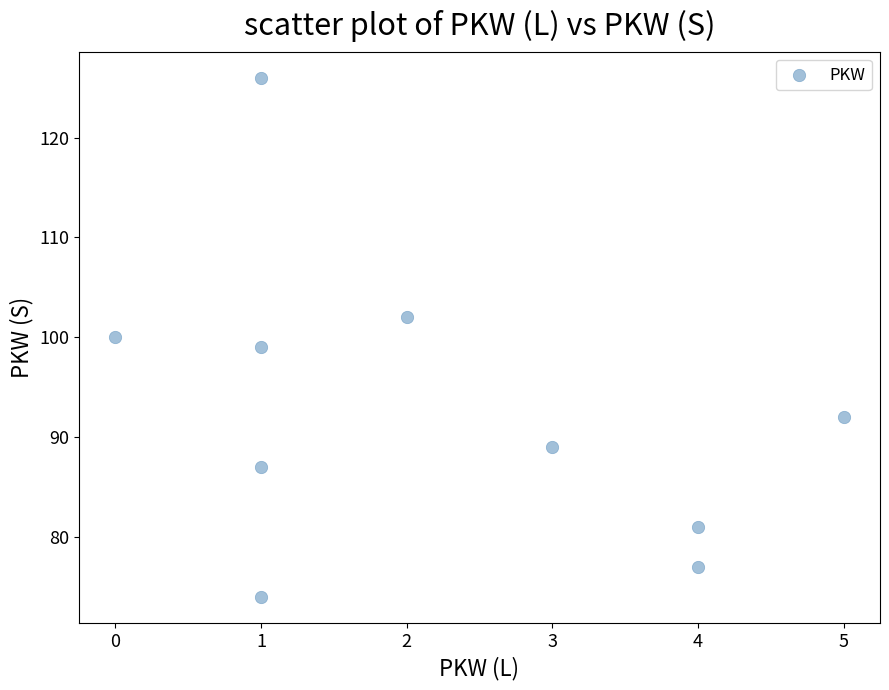

What is the average Y value?

93